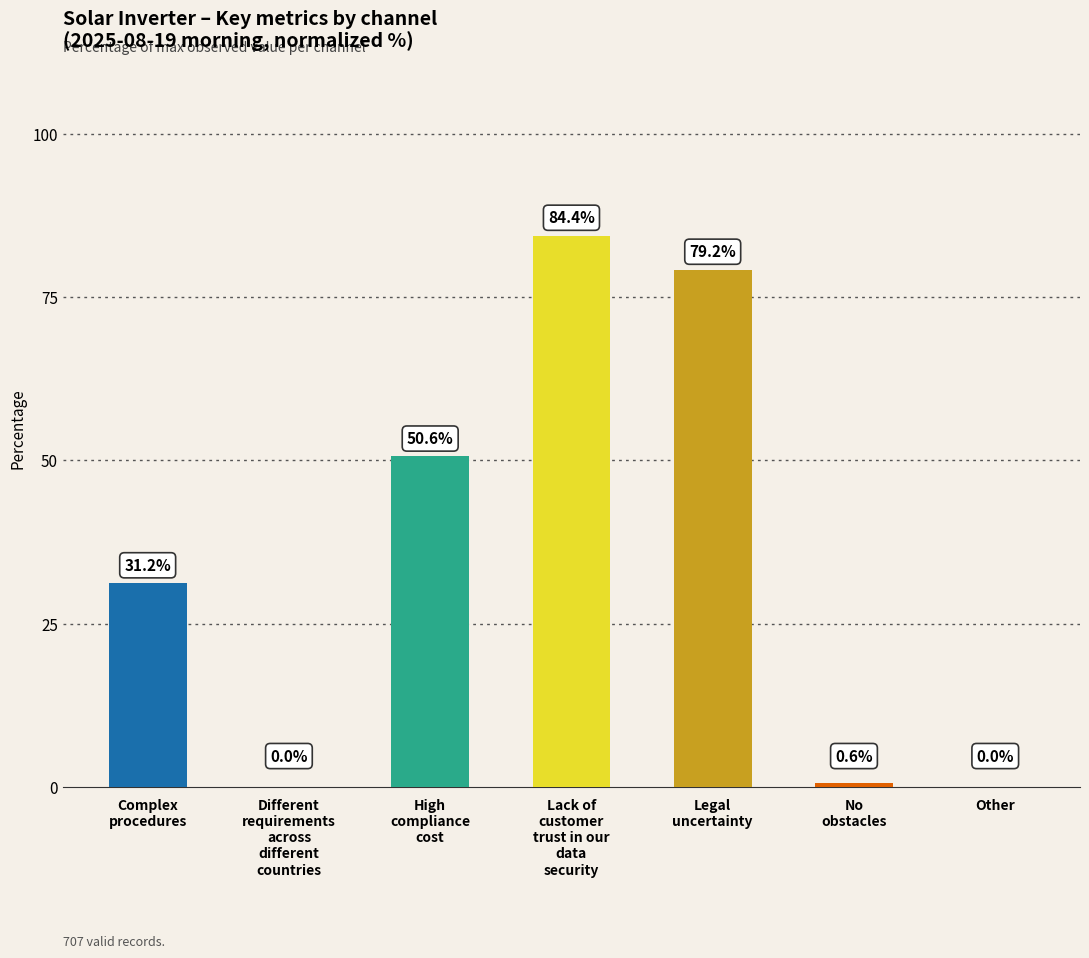

Are the bars horizontal?

No